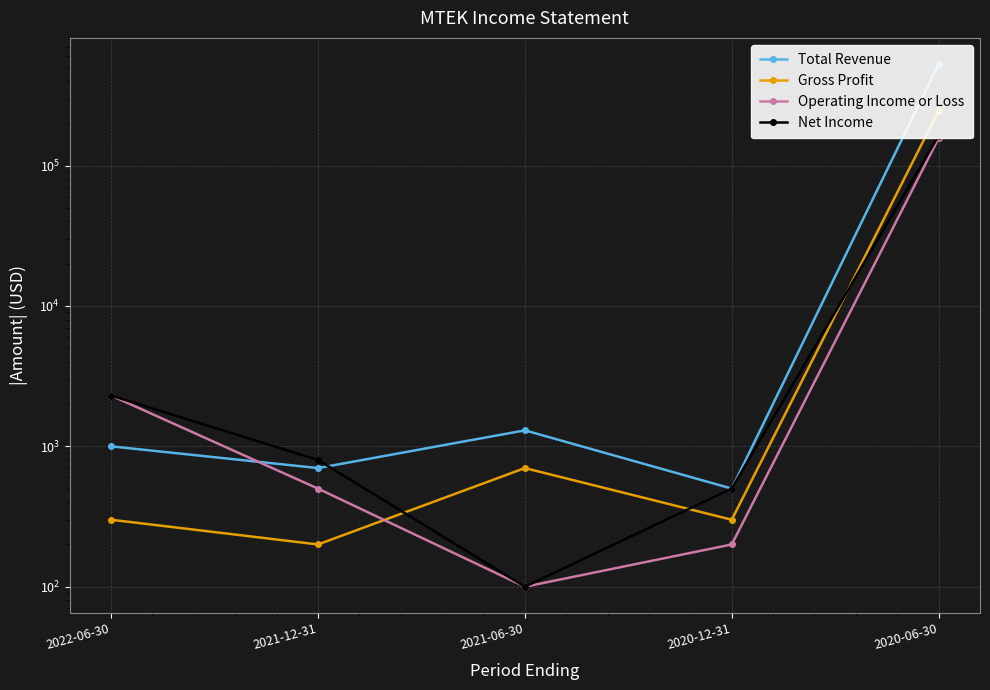

Where do Total Revenue and Operating Income or Loss first cross each other?

2022-06-30 and 2021-12-31